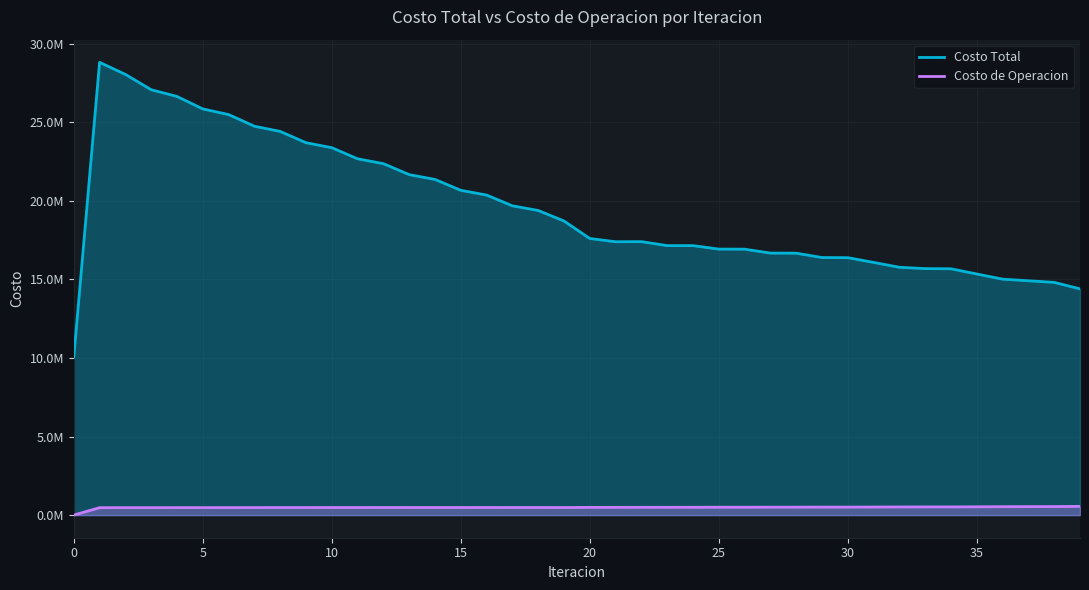

How many interior local valleys does the Costo Total series have?

1